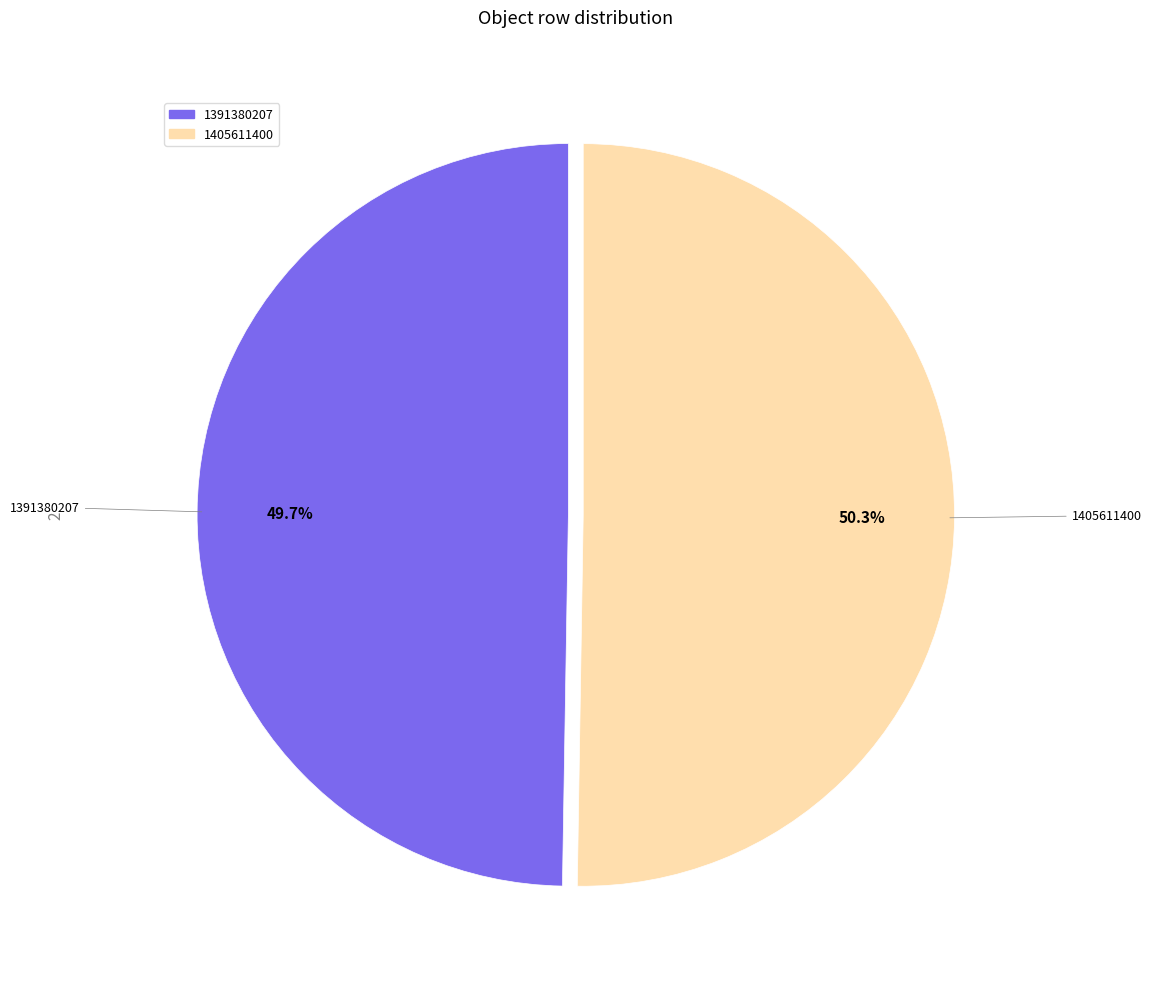

Does 1405611400 account for over 50% of the chart?

Yes